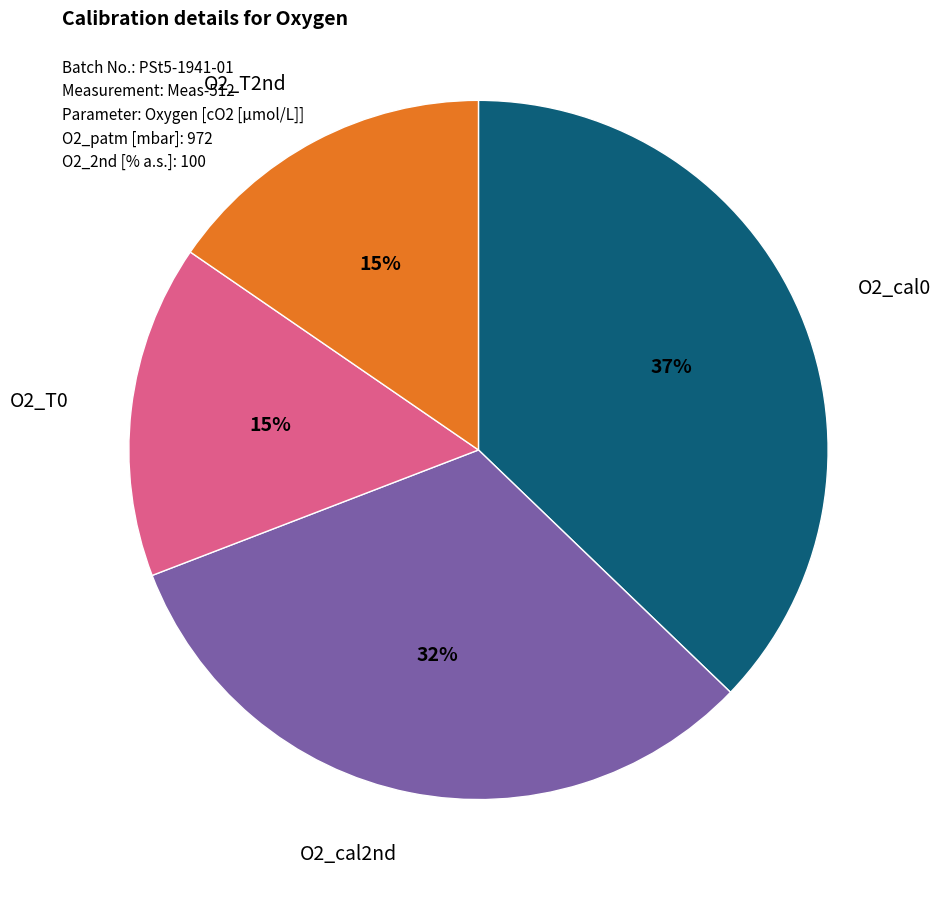

Is there any slice that represents more than half of the pie?

No